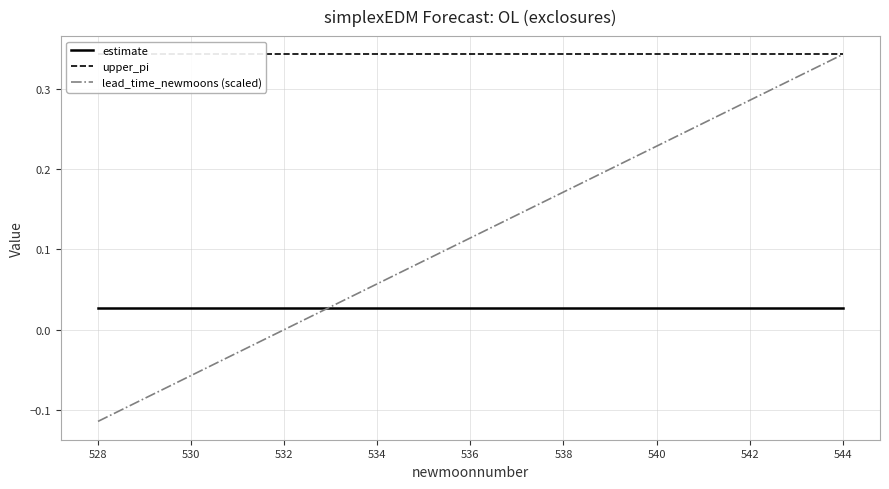

Is it true that lead_time_newmoons (scaled) equals 0.1 at 538?

False